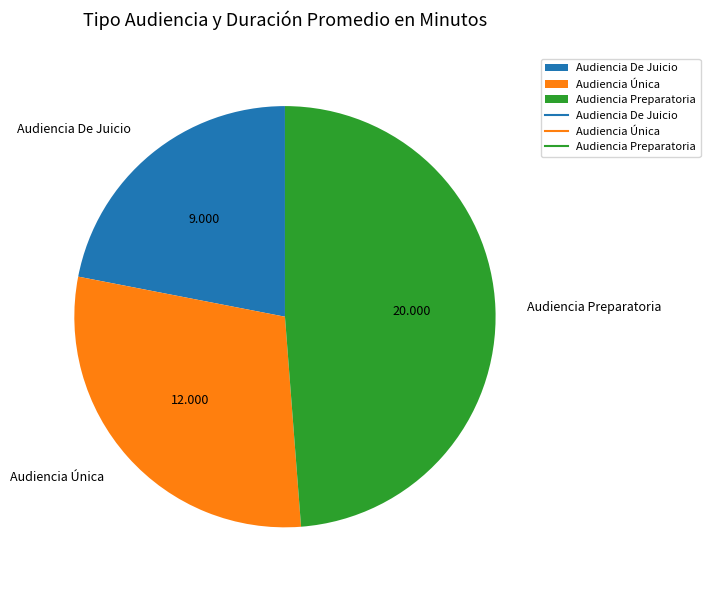

Which slice is the largest?

Audiencia Preparatoria